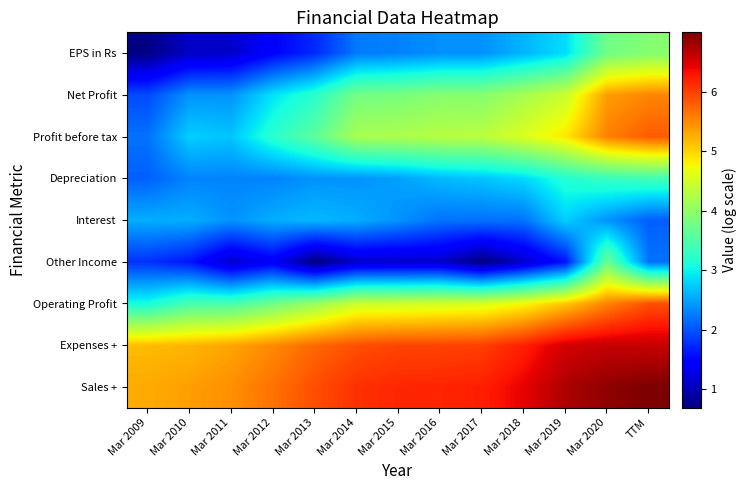

Reading right to left, list all the values displayed in this chart.

Sales +: TTM=7.0	Mar 2020=6.9	Mar 2019=6.7	Mar 2018=6.4	Mar 2017=6.2	Mar 2016=6.2	Mar 2015=6.2	Mar 2014=6.1	Mar 2013=5.9	Mar 2012=5.7	Mar 2011=5.5	Mar 2010=5.4	Mar 2009=5.3
Expenses +: TTM=6.6	Mar 2020=6.6	Mar 2019=6.5	Mar 2018=6.2	Mar 2017=6.0	Mar 2016=6.0	Mar 2015=6.0	Mar 2014=5.9	Mar 2013=5.7	Mar 2012=5.5	Mar 2011=5.3	Mar 2010=5.2	Mar 2009=5.2
Operating Profit: TTM=5.9	Mar 2020=5.6	Mar 2019=5.1	Mar 2018=4.8	Mar 2017=4.6	Mar 2016=4.5	Mar 2015=4.5	Mar 2014=4.5	Mar 2013=4.1	Mar 2012=3.8	Mar 2011=3.5	Mar 2010=3.5	Mar 2009=3.1
Other Income: TTM=2.2	Mar 2020=3.7	Mar 2019=1.6	Mar 2018=1.1	Mar 2017=0.7	Mar 2016=1.1	Mar 2015=1.1	Mar 2014=1.1	Mar 2013=0.7	Mar 2012=1.4	Mar 2011=1.1	Mar 2010=1.6	Mar 2009=1.8
Interest: TTM=2.1	Mar 2020=2.4	Mar 2019=2.8	Mar 2018=2.2	Mar 2017=2.2	Mar 2016=2.2	Mar 2015=2.4	Mar 2014=2.6	Mar 2013=2.6	Mar 2012=2.6	Mar 2011=2.4	Mar 2010=2.6	Mar 2009=2.6
Depreciation: TTM=3.4	Mar 2020=3.3	Mar 2019=3.2	Mar 2018=2.8	Mar 2017=2.7	Mar 2016=2.6	Mar 2015=2.5	Mar 2014=2.4	Mar 2013=2.4	Mar 2012=2.3	Mar 2011=2.3	Mar 2010=2.3	Mar 2009=2.1
Profit before tax: TTM=5.8	Mar 2020=5.6	Mar 2019=4.9	Mar 2018=4.6	Mar 2017=4.3	Mar 2016=4.3	Mar 2015=4.2	Mar 2014=4.2	Mar 2013=3.6	Mar 2012=3.2	Mar 2011=2.7	Mar 2010=2.8	Mar 2009=2.2
Net Profit: TTM=5.5	Mar 2020=5.4	Mar 2019=4.4	Mar 2018=4.2	Mar 2017=3.9	Mar 2016=3.9	Mar 2015=3.8	Mar 2014=3.8	Mar 2013=3.2	Mar 2012=2.9	Mar 2011=2.4	Mar 2010=2.4	Mar 2009=1.9
EPS in Rs: TTM=3.9	Mar 2020=3.8	Mar 2019=2.9	Mar 2018=2.6	Mar 2017=2.4	Mar 2016=2.4	Mar 2015=2.3	Mar 2014=2.2	Mar 2013=1.7	Mar 2012=1.5	Mar 2011=1.1	Mar 2010=1.1	Mar 2009=0.7